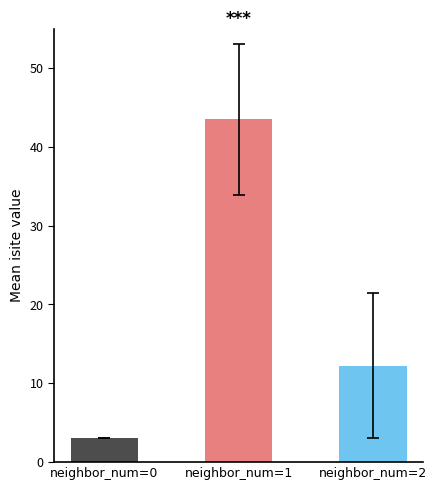

Is it true that the value at neighbor_num=0 is 3.0?

True